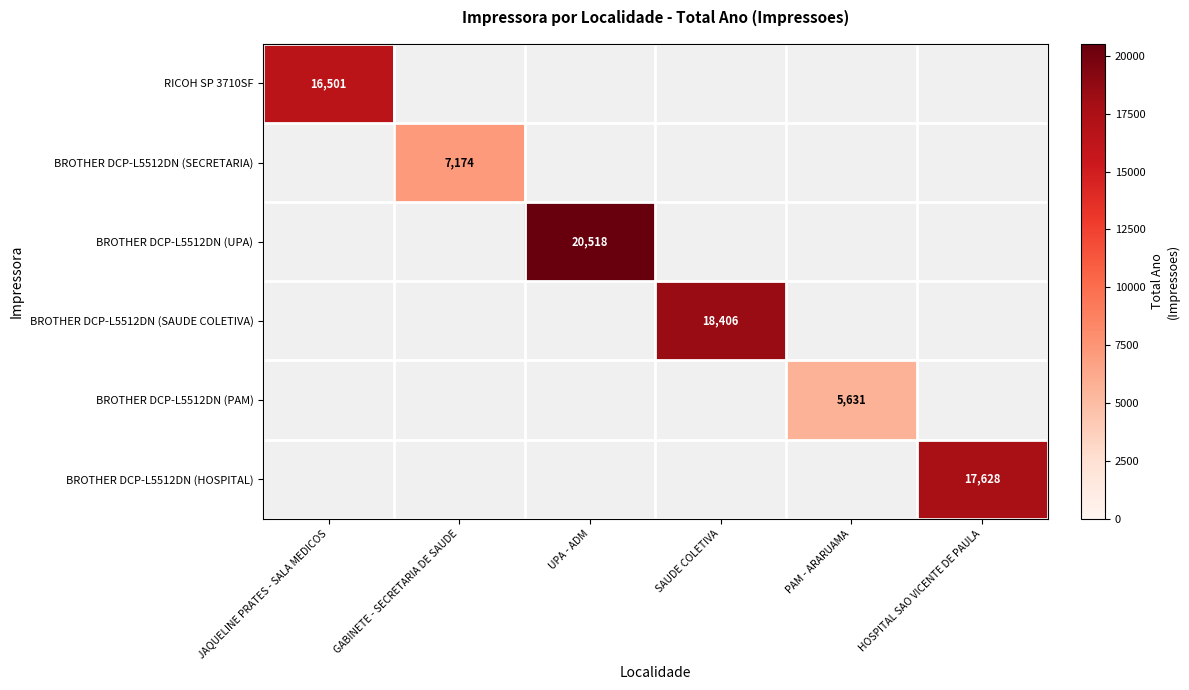

Between PAM - ARARUAMA and GABINETE - SECRETARIA DE SAUDE, which is larger?

GABINETE - SECRETARIA DE SAUDE